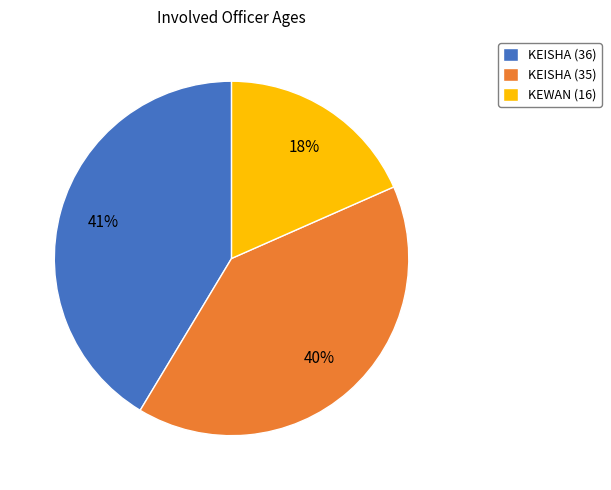

True or false: KEISHA (35) accounts for 40% of the total.

True